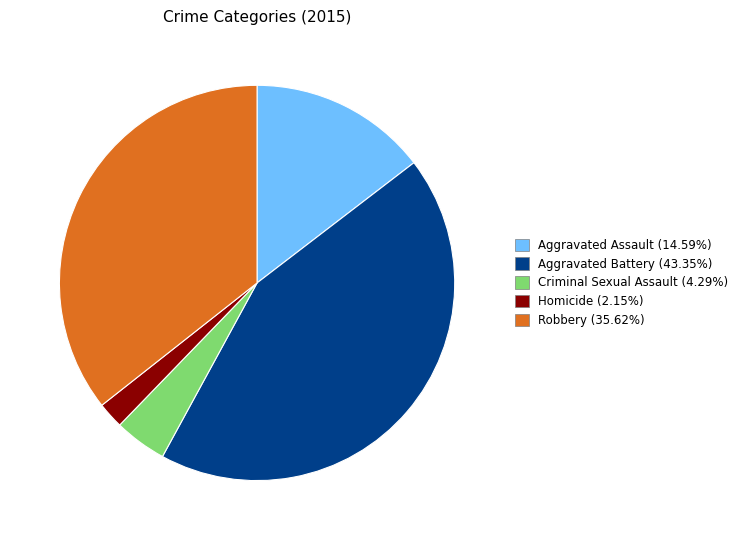

Which slice is the largest?

Aggravated Battery